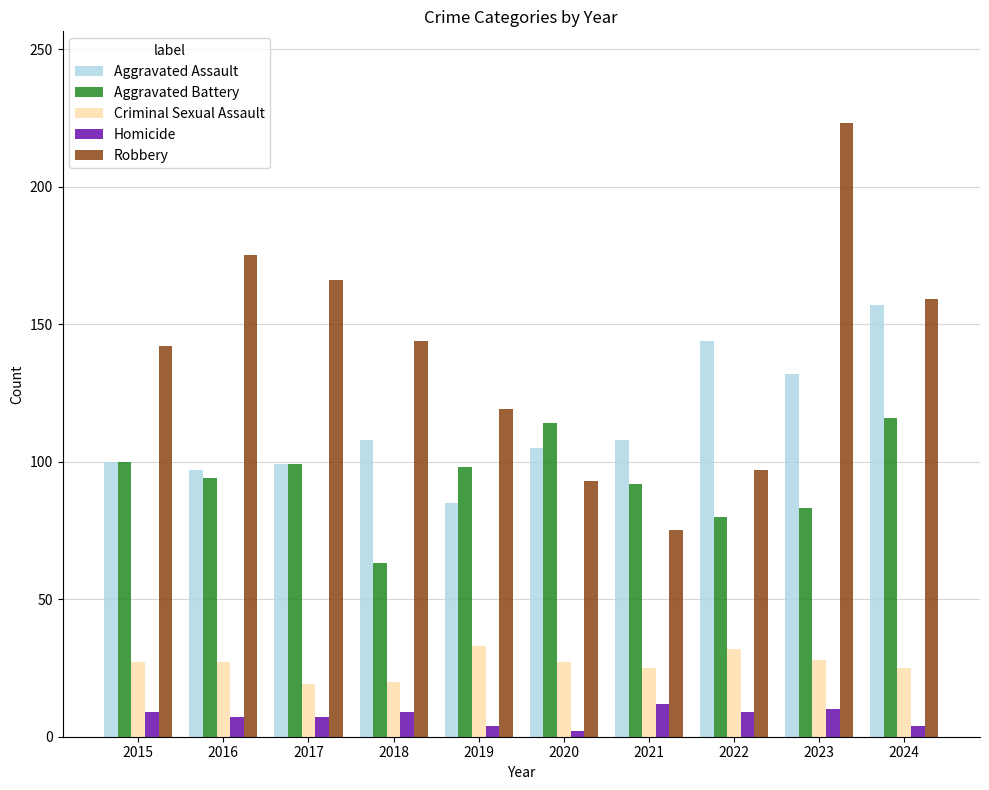

Are the bars horizontal?

No